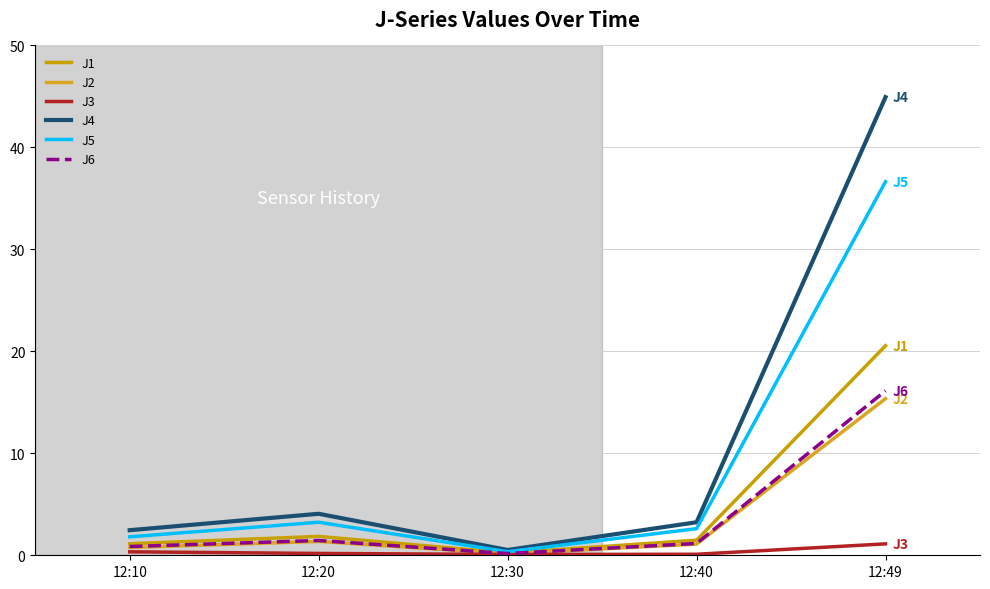

True or false: J1 has more than 2 interior local peaks.

False